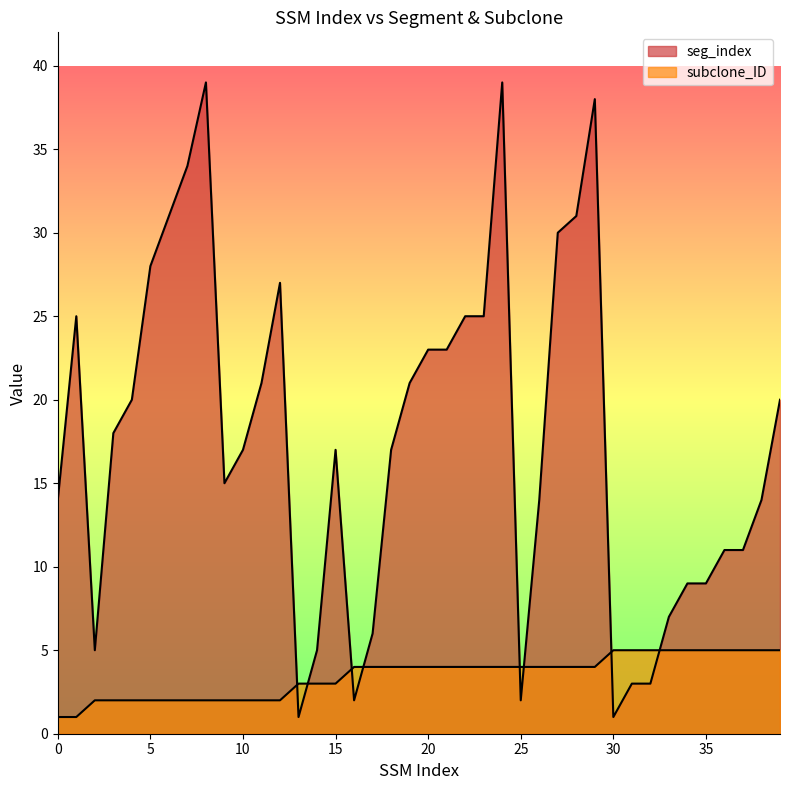

Which series has the largest total across all categories?

seg_index